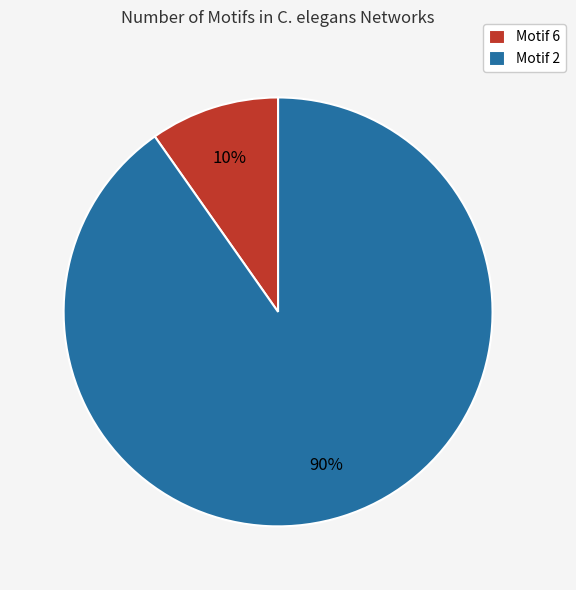

How many slices are in this pie chart?

2